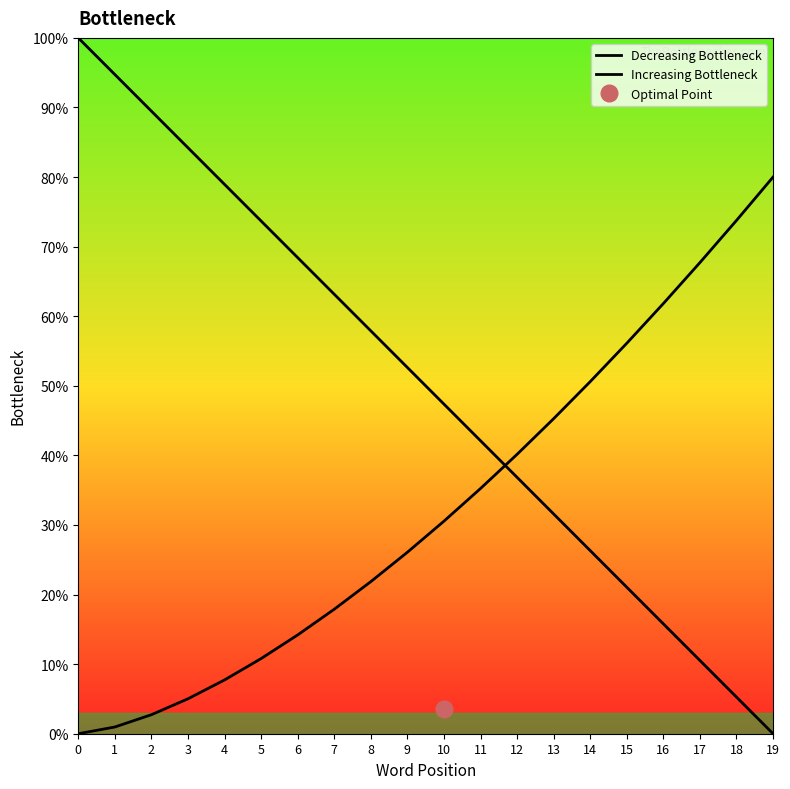

Which series has the largest range (max minus min)?

Decreasing Bottleneck